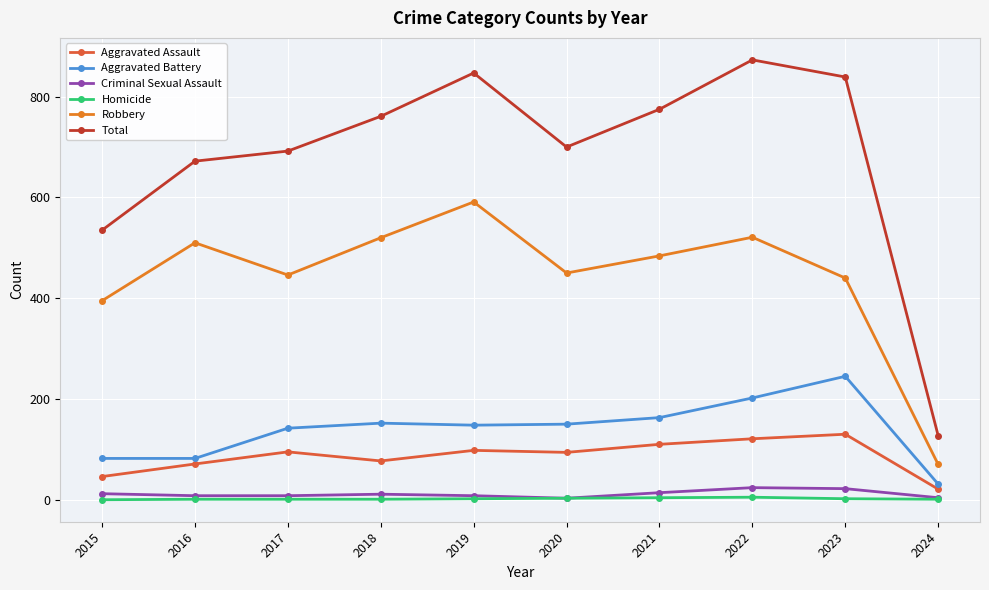

Which category has the lowest value in the Total series?

2024